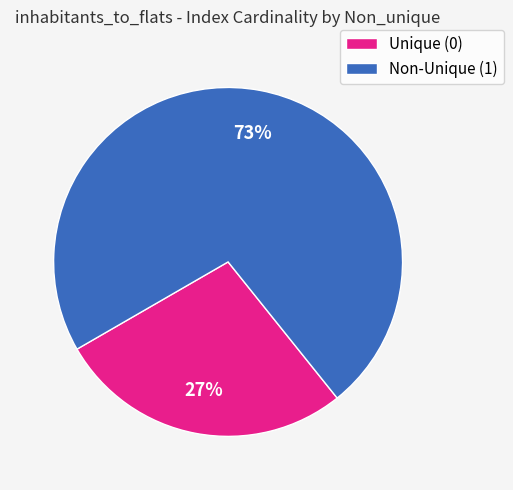

Which category accounts for the majority?

Non-Unique (1)